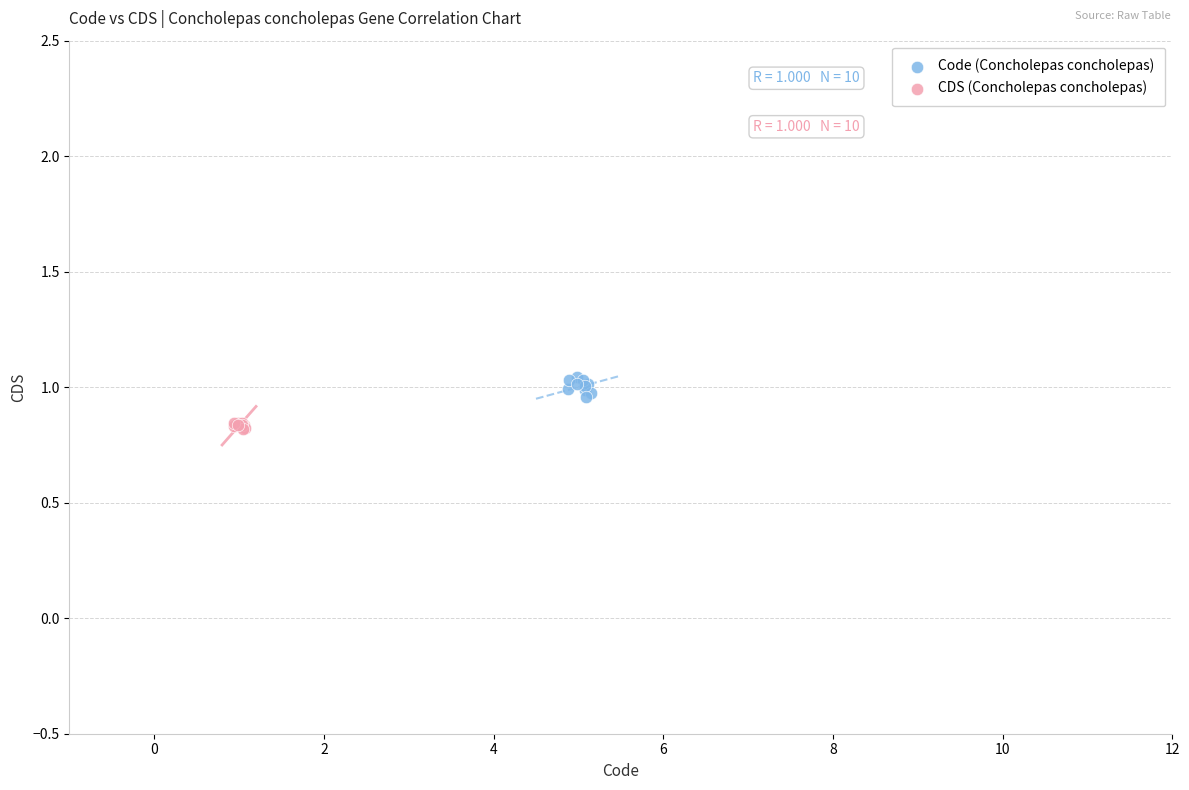

Which series reaches the maximum Y coordinate?

Code (Concholepas concholepas)